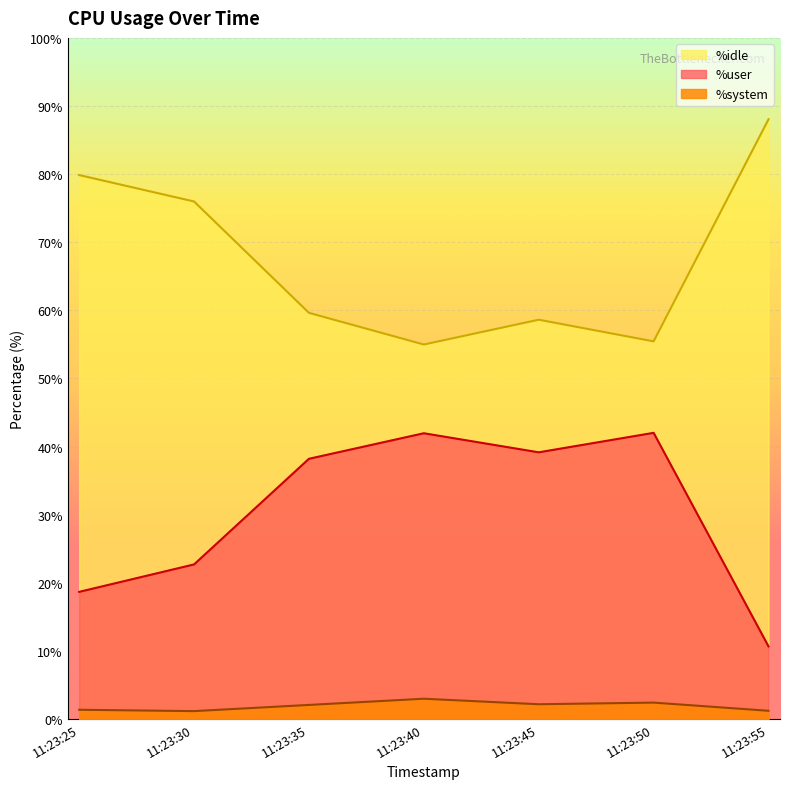

True or false: %system and %user cross at least once.

False